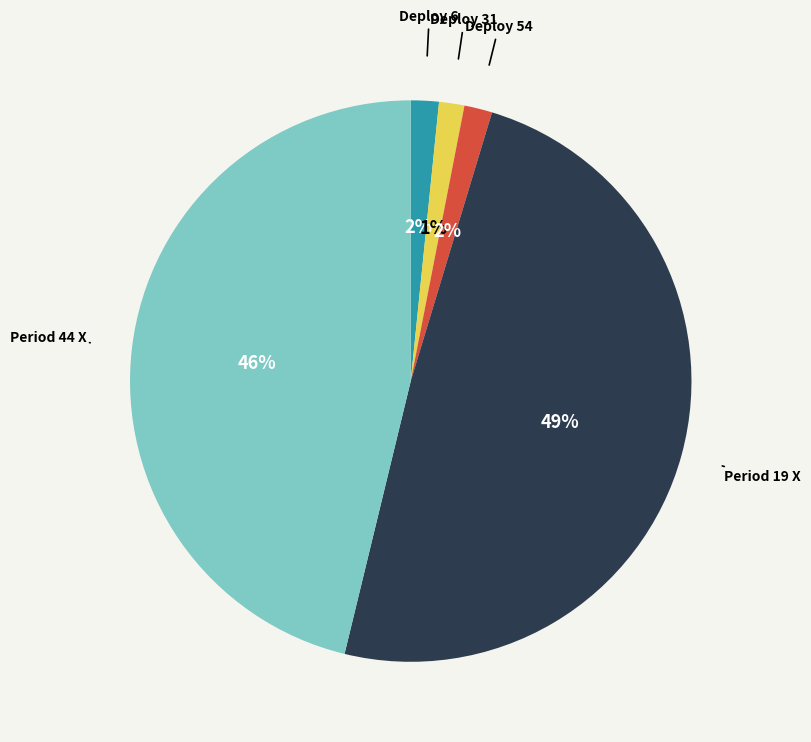

Does any single category account for the majority?

No